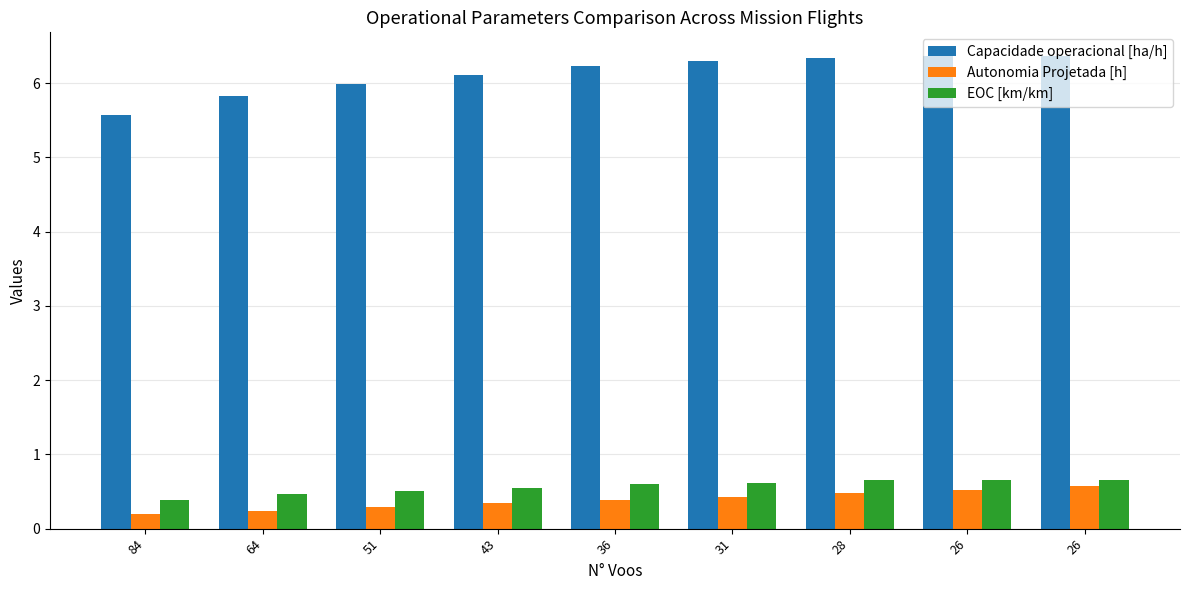

What is the lowest value of the Autonomia Projetada [h] series?

0.2